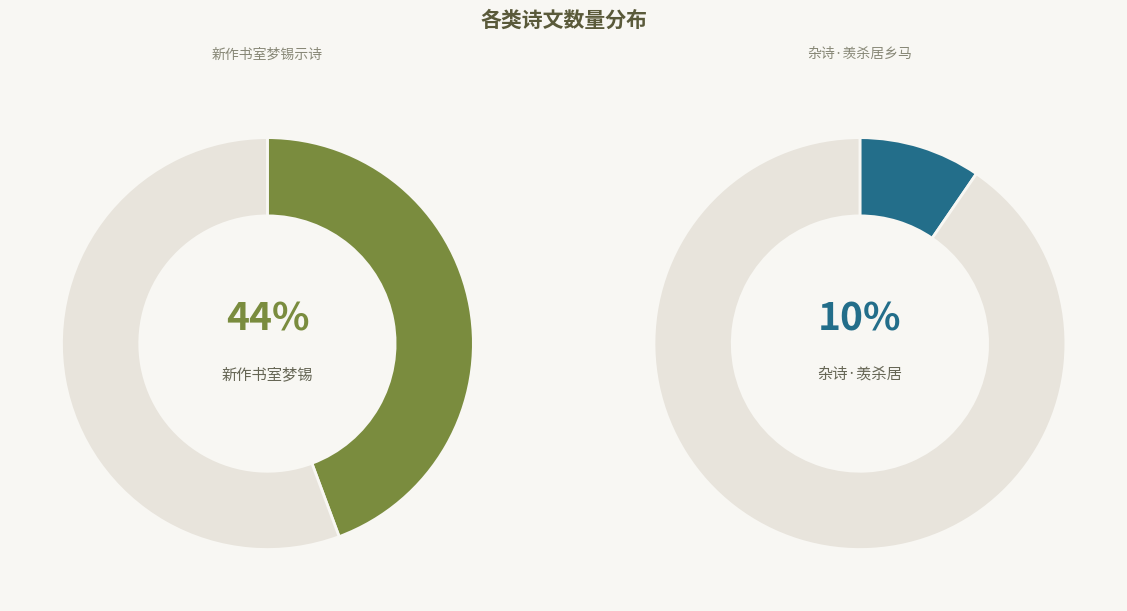

What is the smallest slice in the pie chart?

杂诗·羡杀居乡马少游